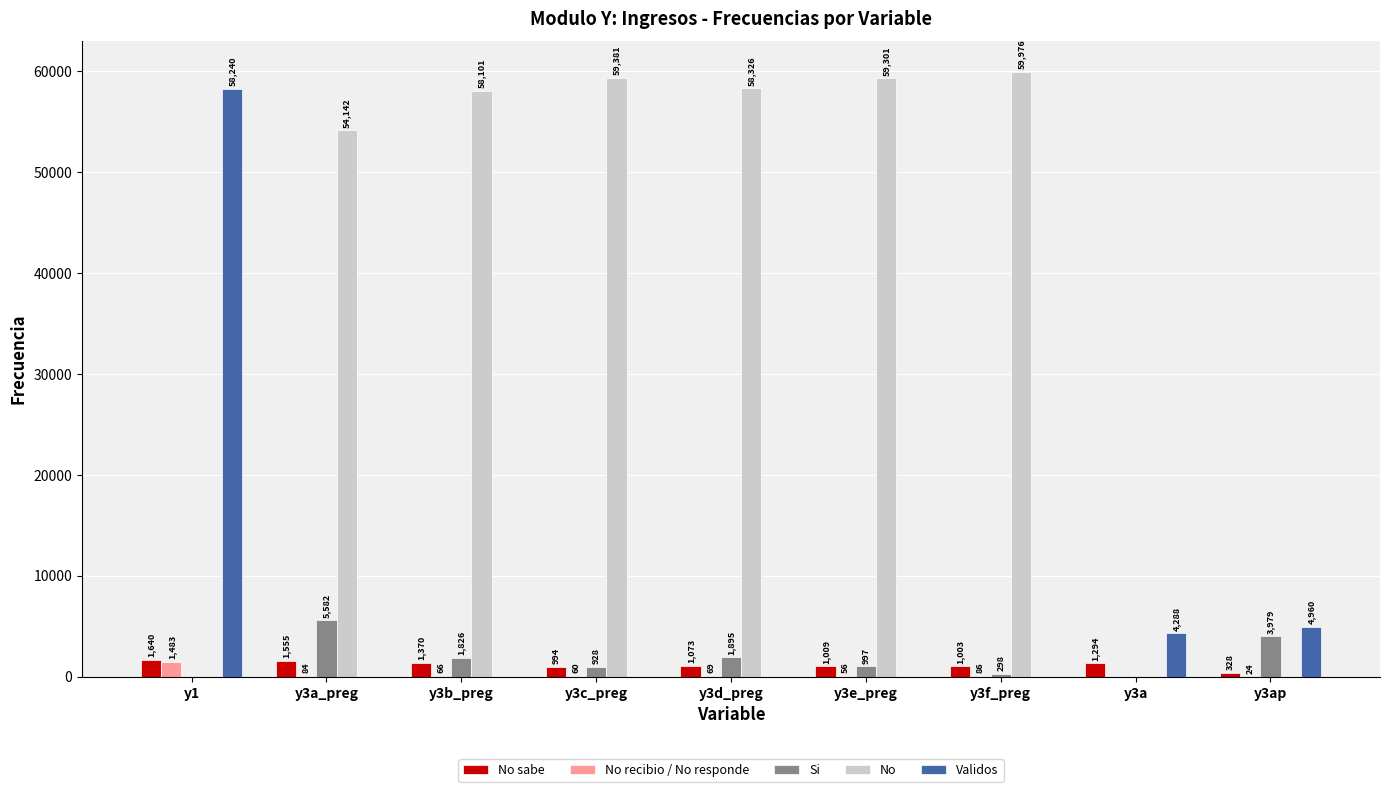

How many groups of bars are there?

9